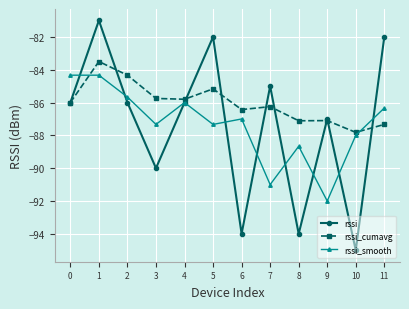

What is the greatest value displayed?

-81.0